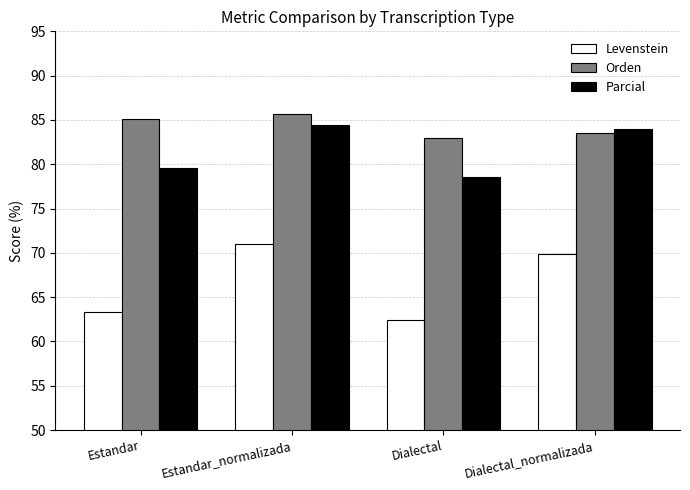

Which series changed the most between Dialectal and Dialectal_normalizada?

Levenstein